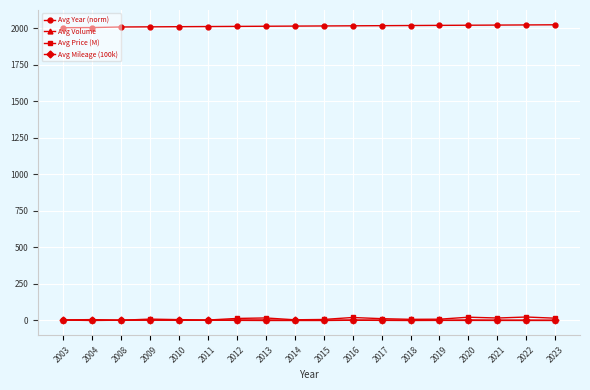

What is the maximum value shown in the chart?

2023.0